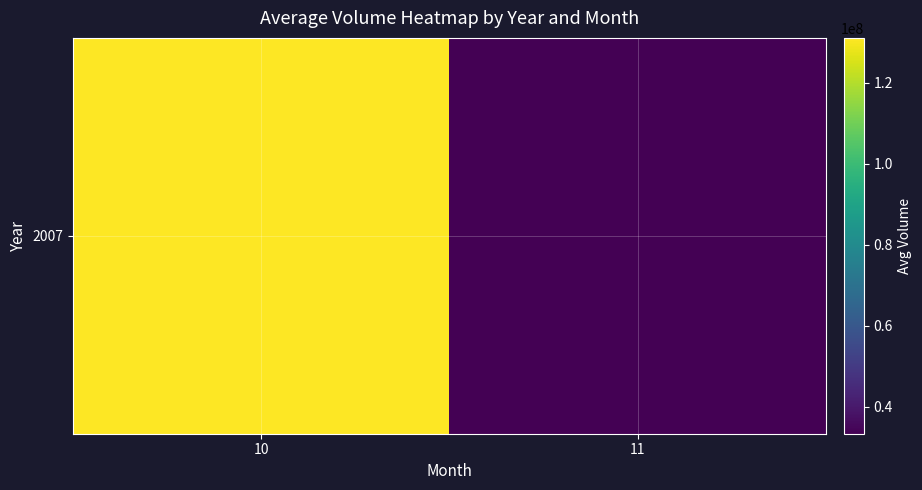

Where does the data first go above 131026158?

10